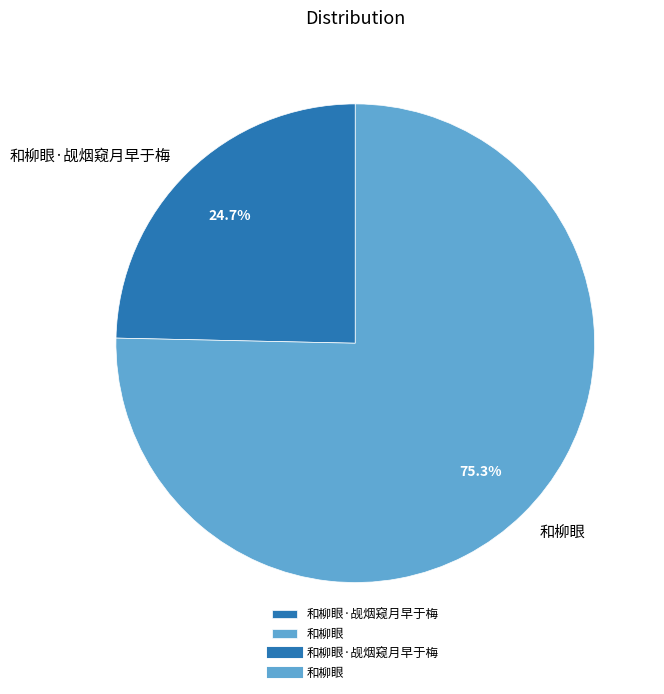

What percentage is NOT represented by 和柳眼?

24.7%